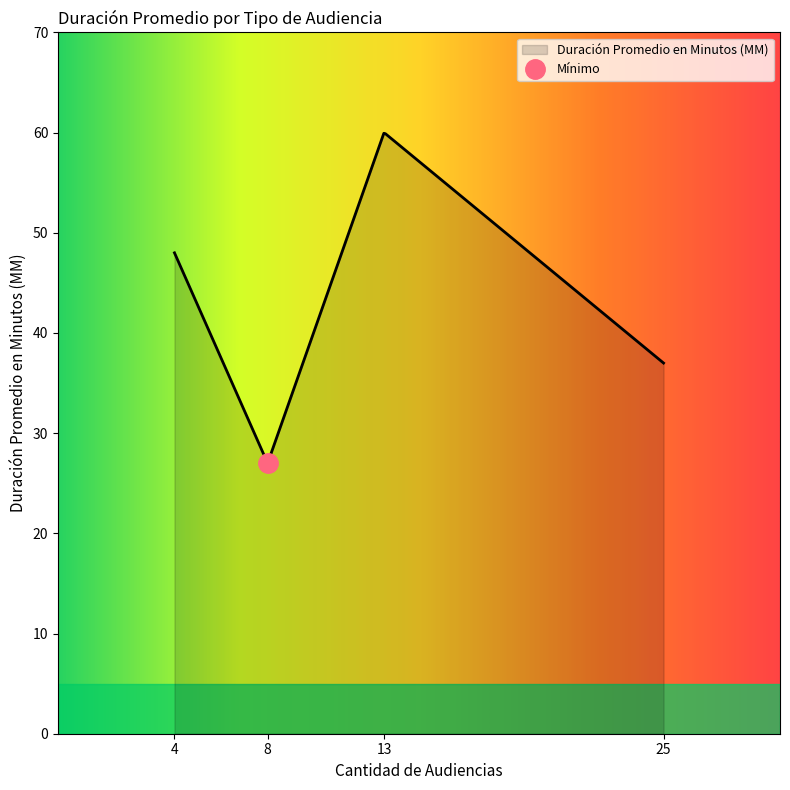

What is the highest value of the Duración Promedio en Minutos (MM) series?

59.9